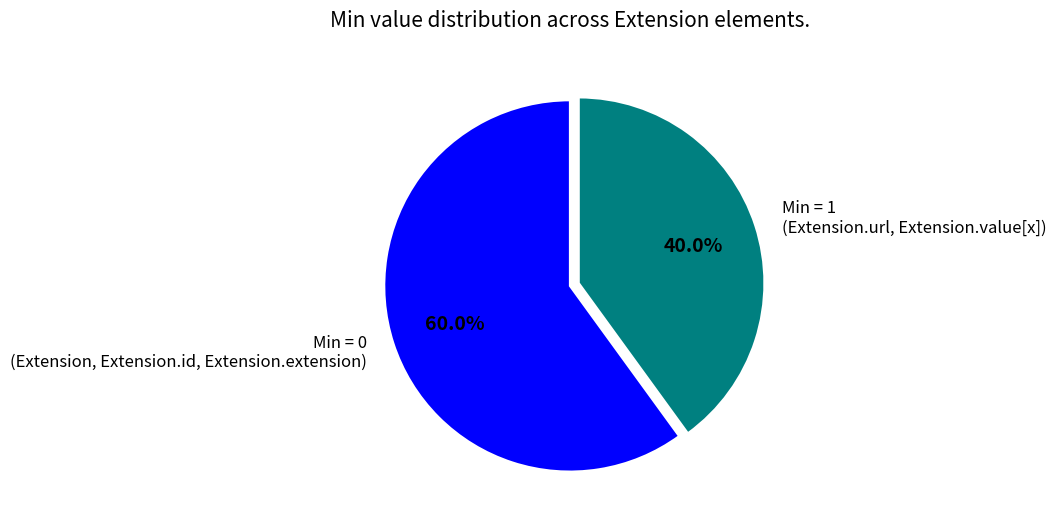

Which category has the biggest portion of the pie?

Min = 0 (Extension, Extension.id, Extension.extension)